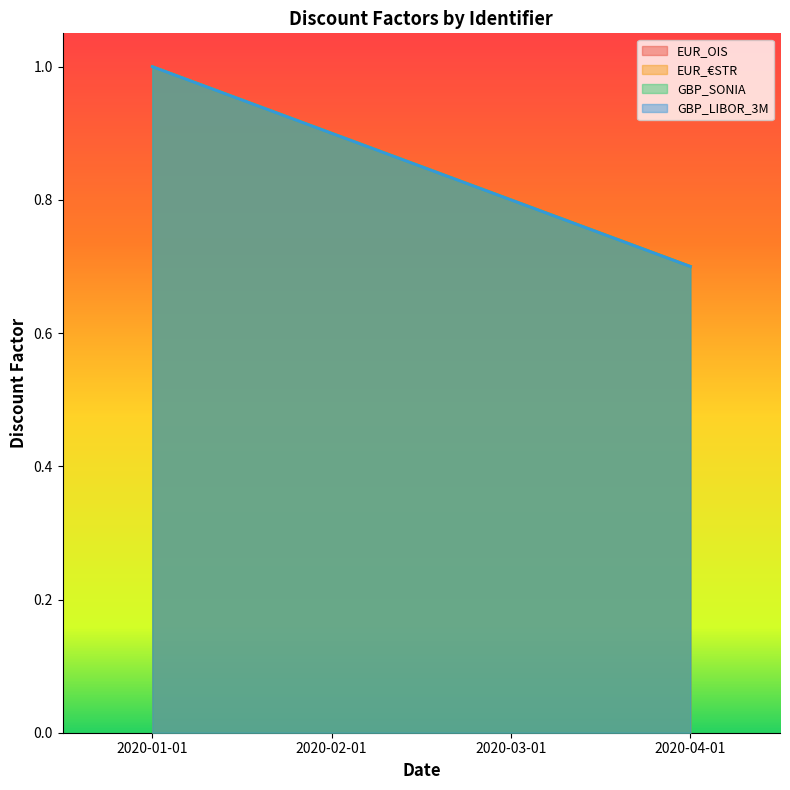

Count the GBP_LIBOR_3M values in the range 0 to 1.

4